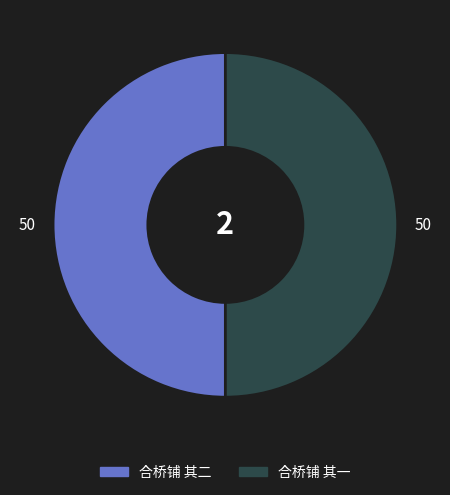

Is the sum of 合桥铺 其一 and 合桥铺 其二 greater than half?

Yes